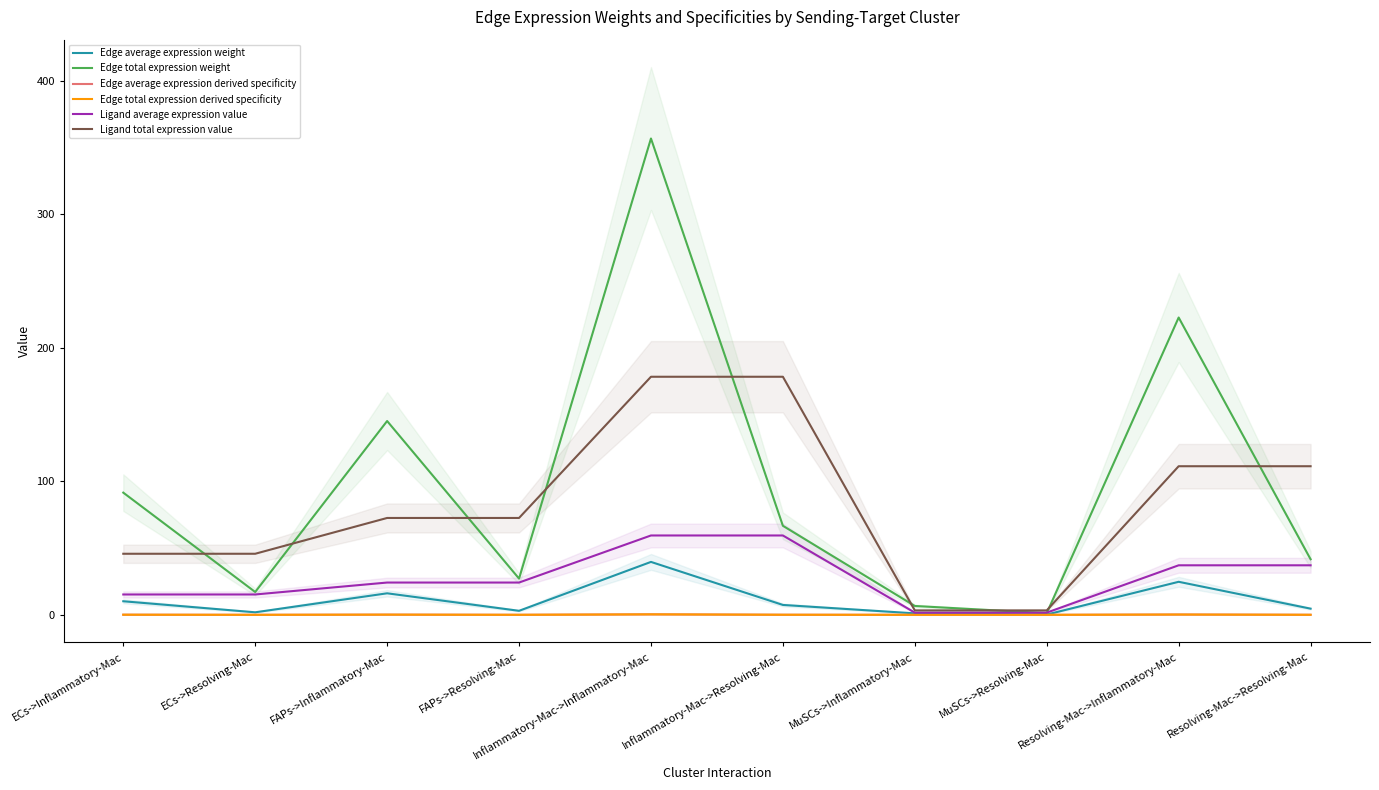

How many categories are shown in the chart?

10